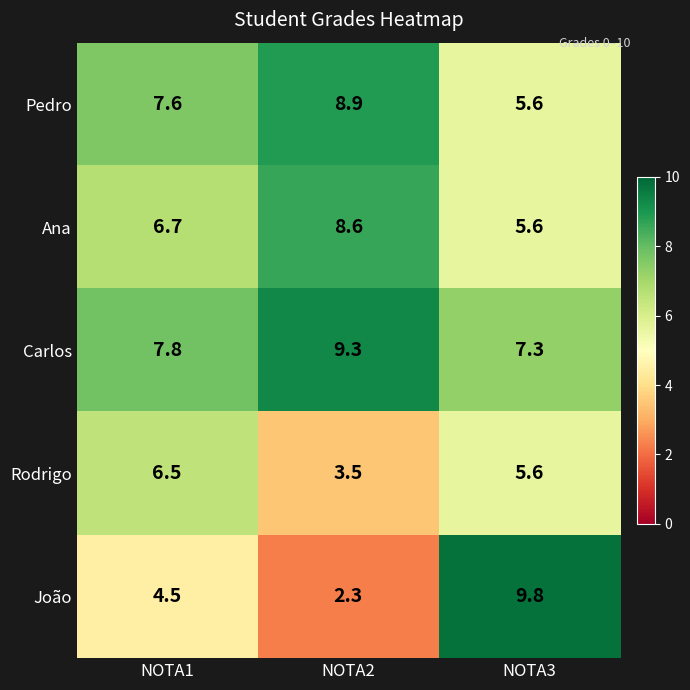

Count the number of data series in this chart.

5